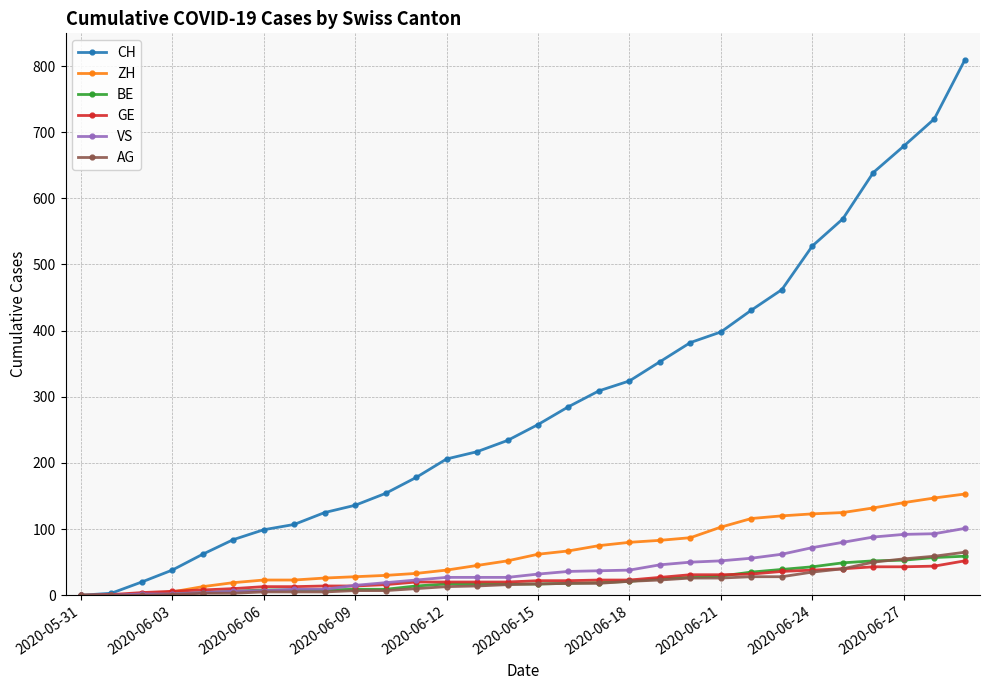

Which series has the largest range (max minus min)?

CH